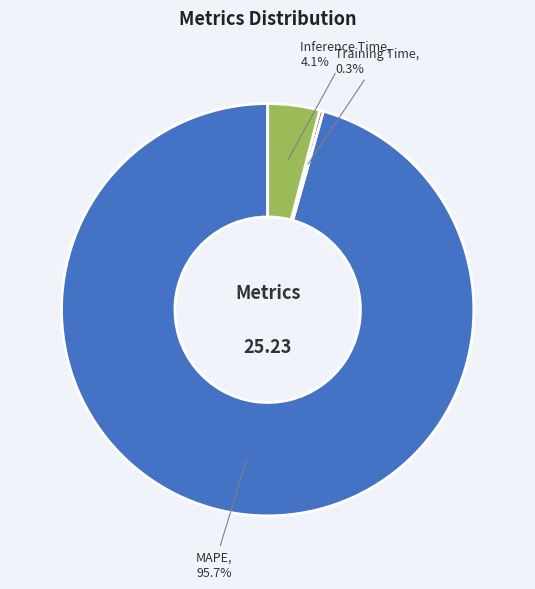

How many segments does this pie chart have?

3